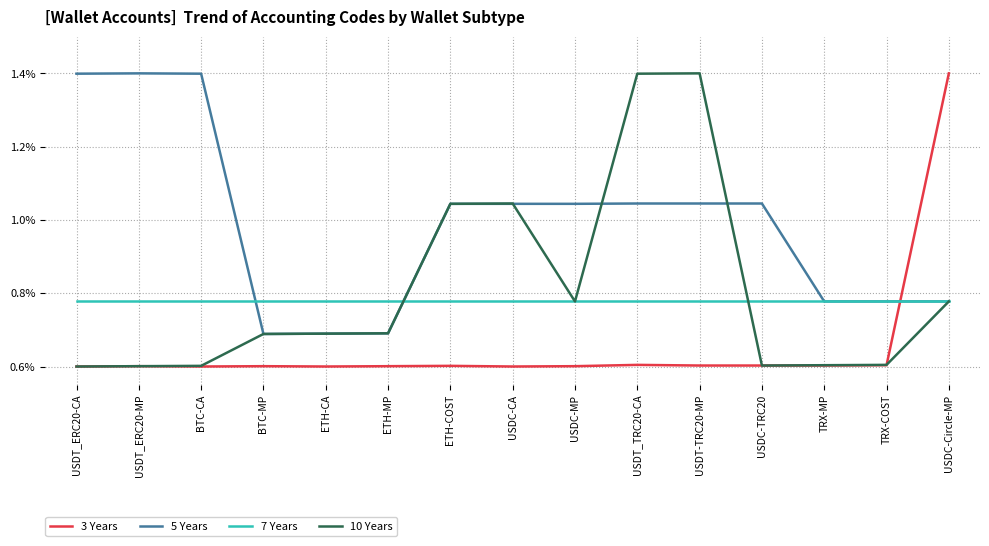

Is it true that 5 Years equals 1.1 at ETH-MP?

False